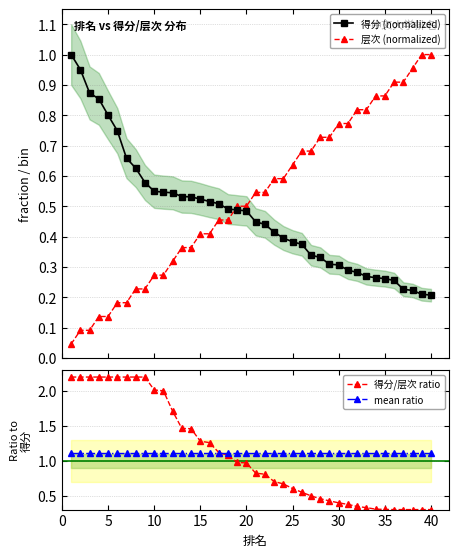

At how many categories does at least one series exceed 0?

40